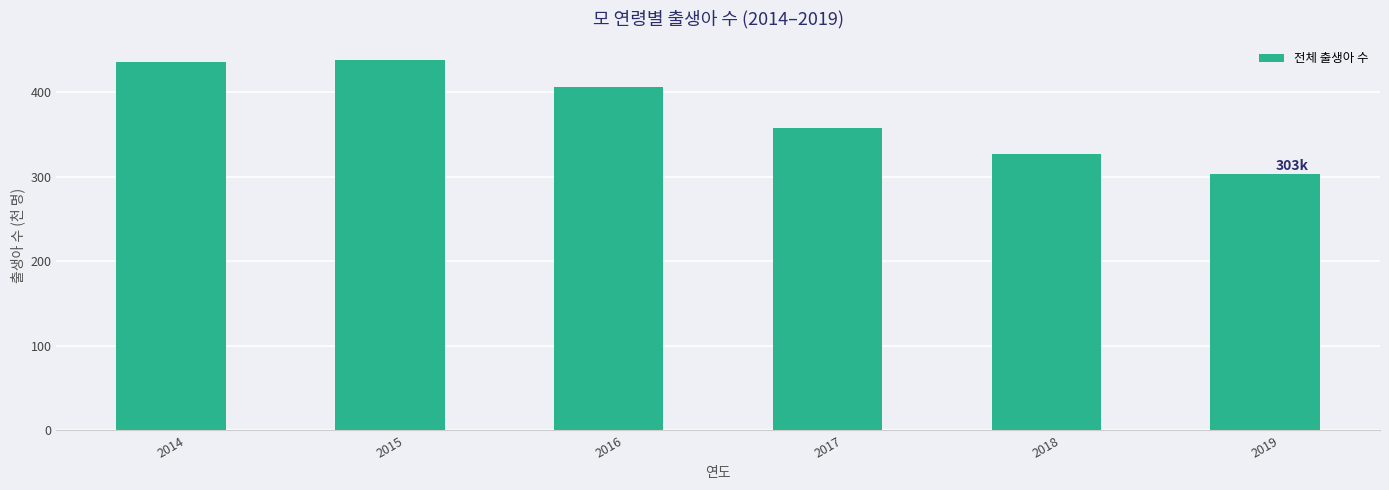

The value at 2015 is 438.4. True or false?

True